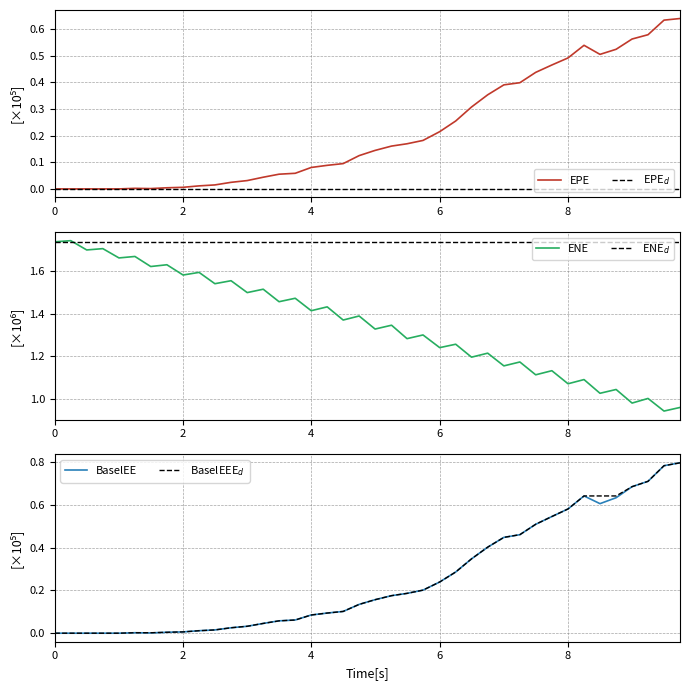

What is the difference between the maximum and minimum values in the BaselEE series?

0.8